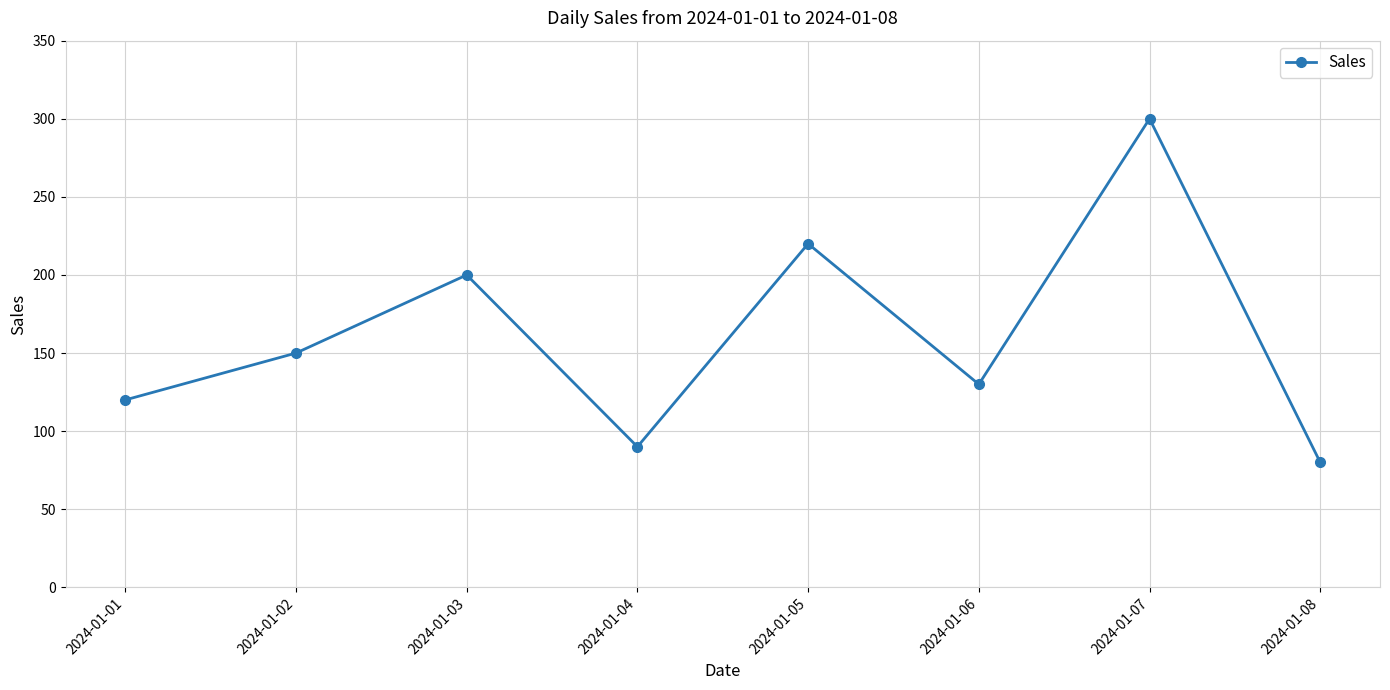

Which category has the lowest value across all series?

2024-01-08